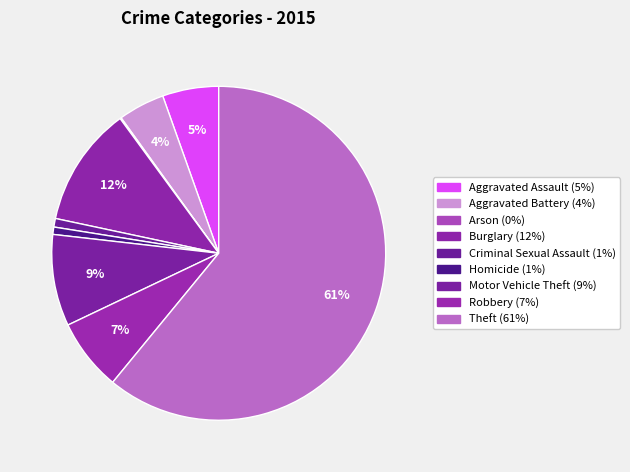

The Homicide slice represents 1% of the pie. True or false?

True